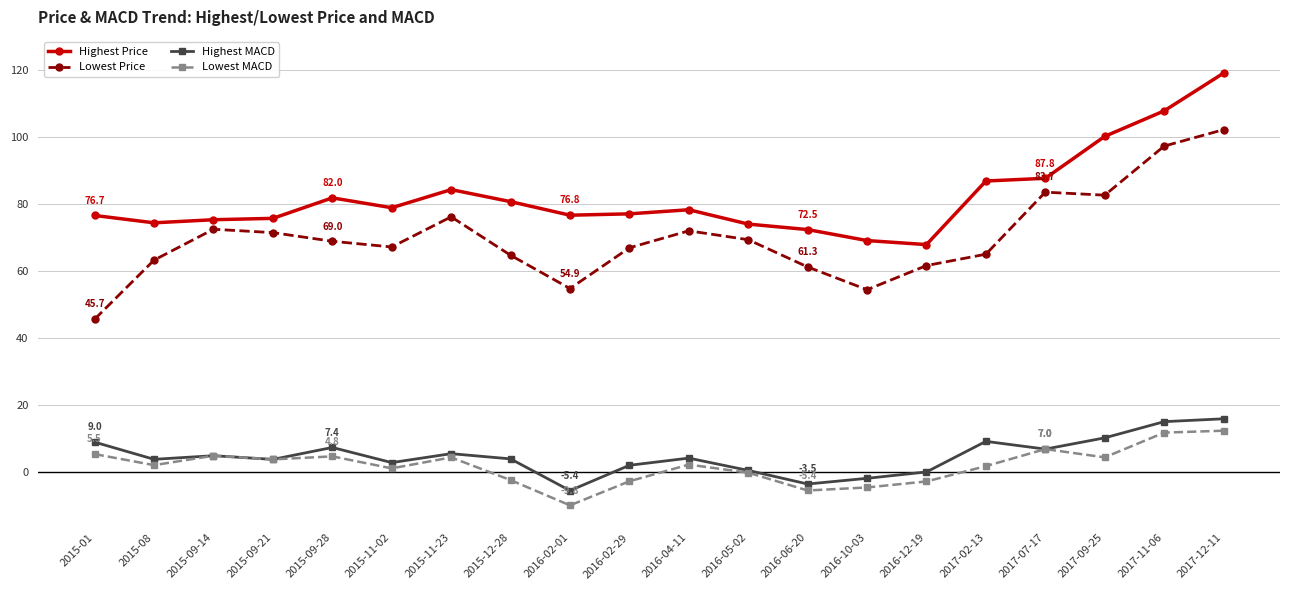

What is the minimum value for Highest Price?

68.0